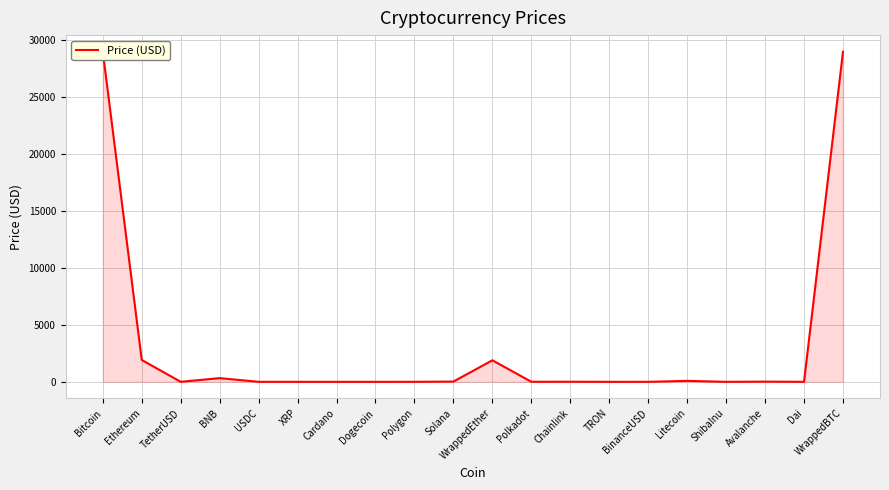

Where does the data first go above 5?

Bitcoin